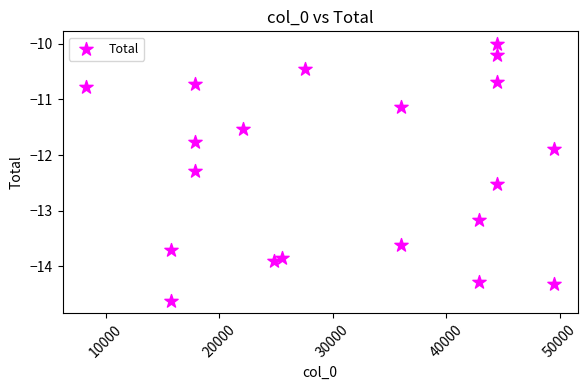

What Y value in the scatter plot is closest to -12?

-11.9